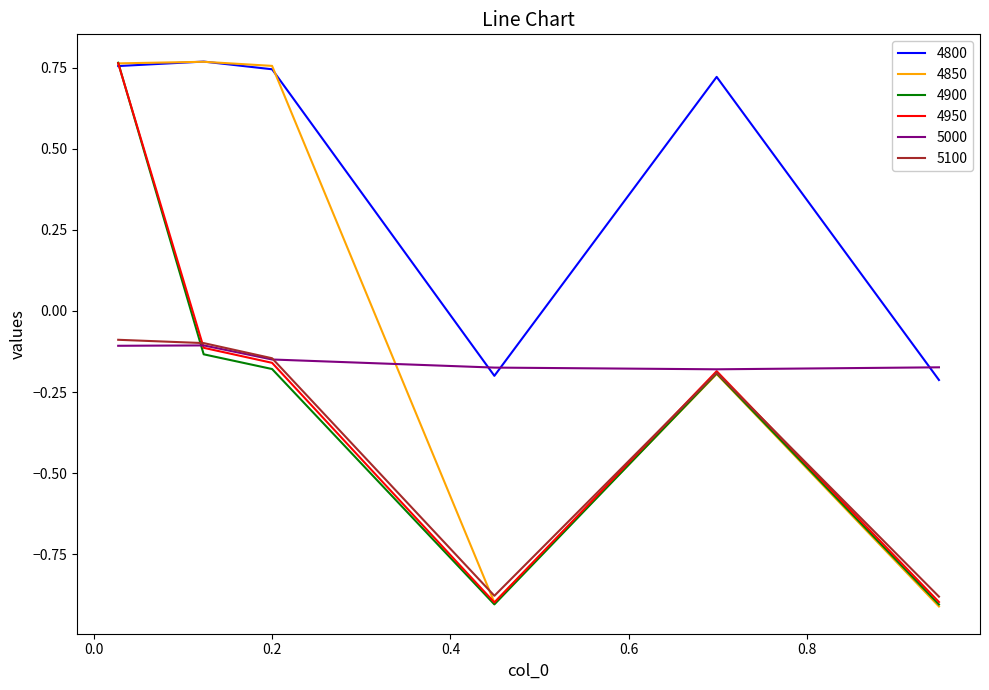

Which series has the largest total across all categories?

4800